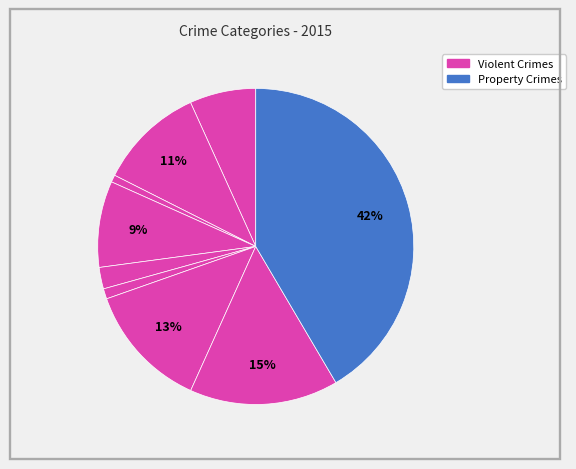

Count the number of slices in the pie.

9